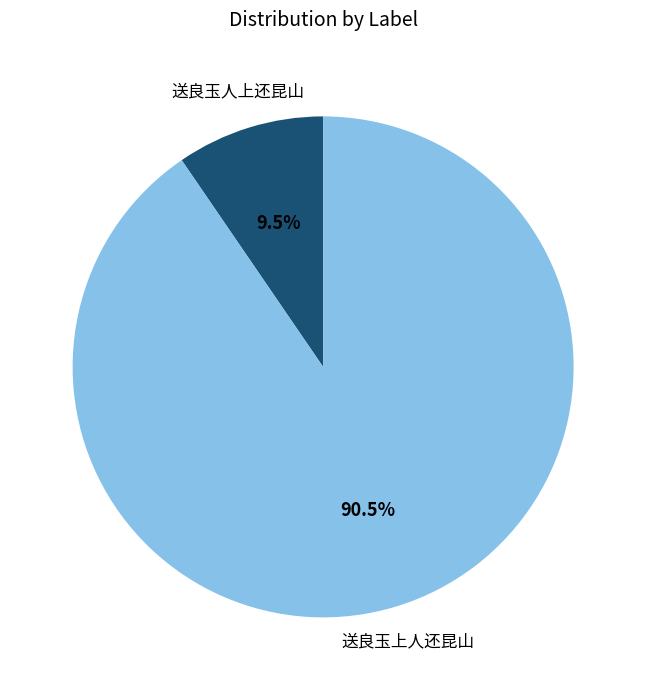

Approximately how many times larger is the value at 送良玉人上还昆山 compared to 送良玉上人还昆山?

0.1